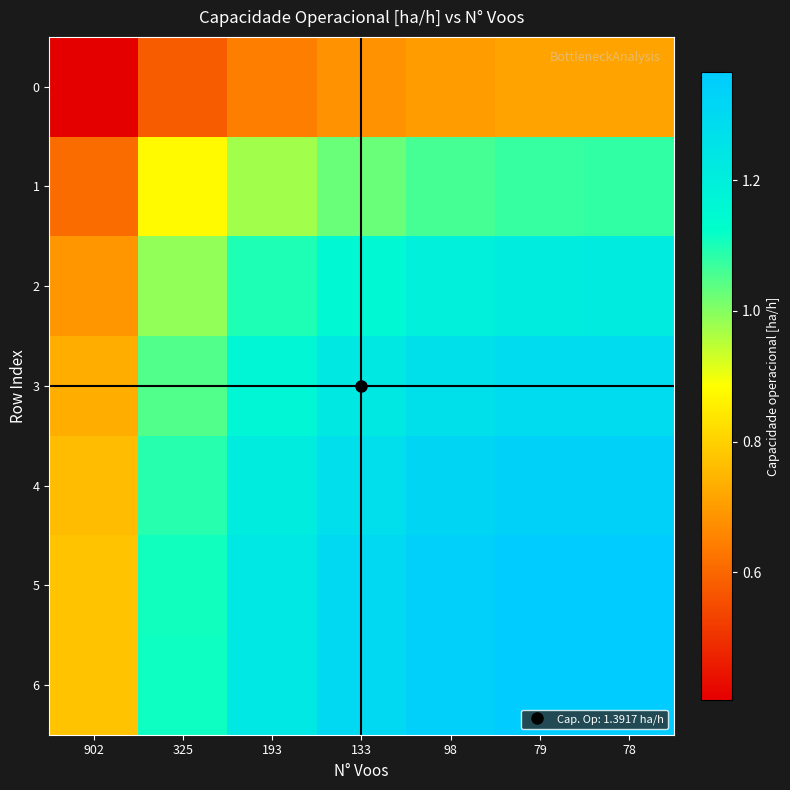

At how many categories does at least one series exceed 0?

7